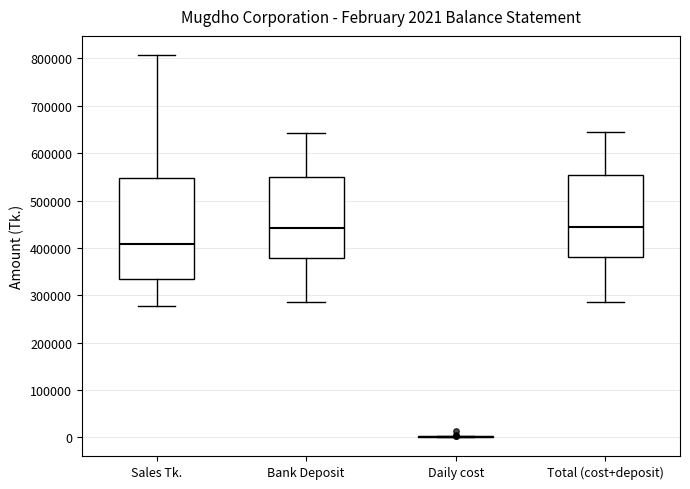

Comparing the boxes themselves (not the whiskers), which one is the tallest?

Sales Tk.